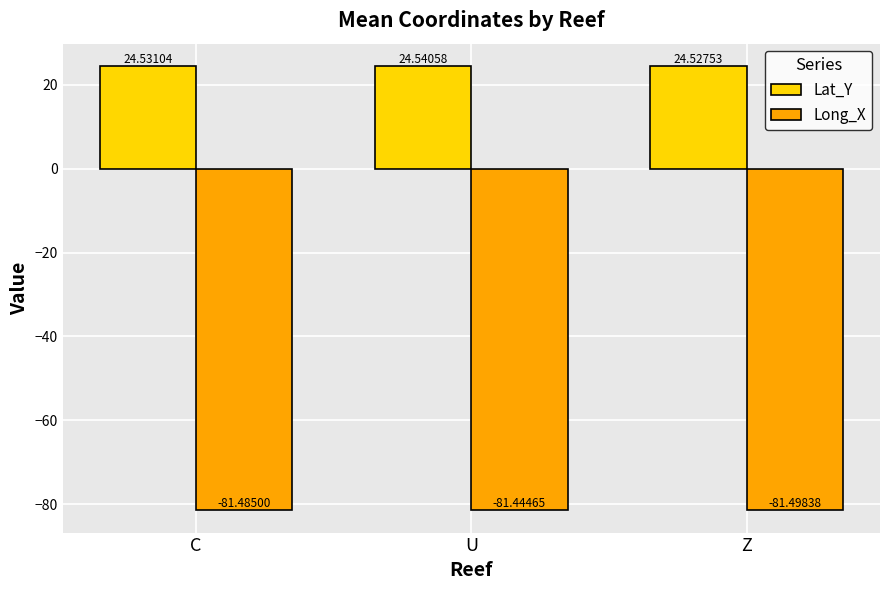

Which category has the lowest value in the Lat_Y series?

Z